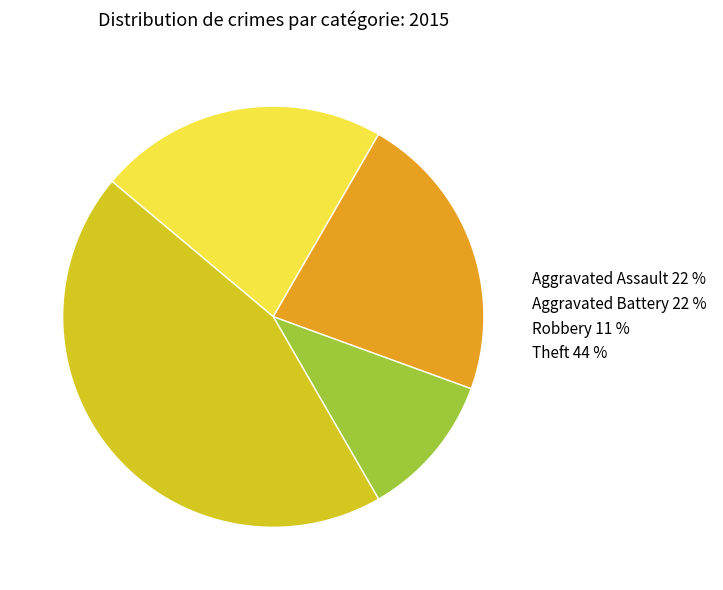

Do Aggravated Assault and Robbery together represent more than half of the pie?

No